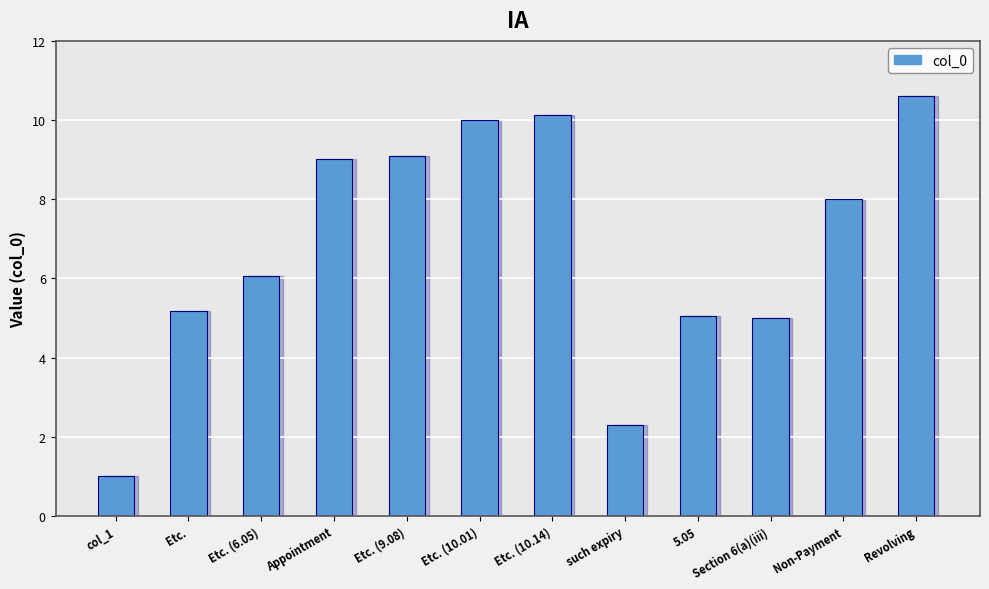

Which has a higher value, Revolving or such expiry?

Revolving